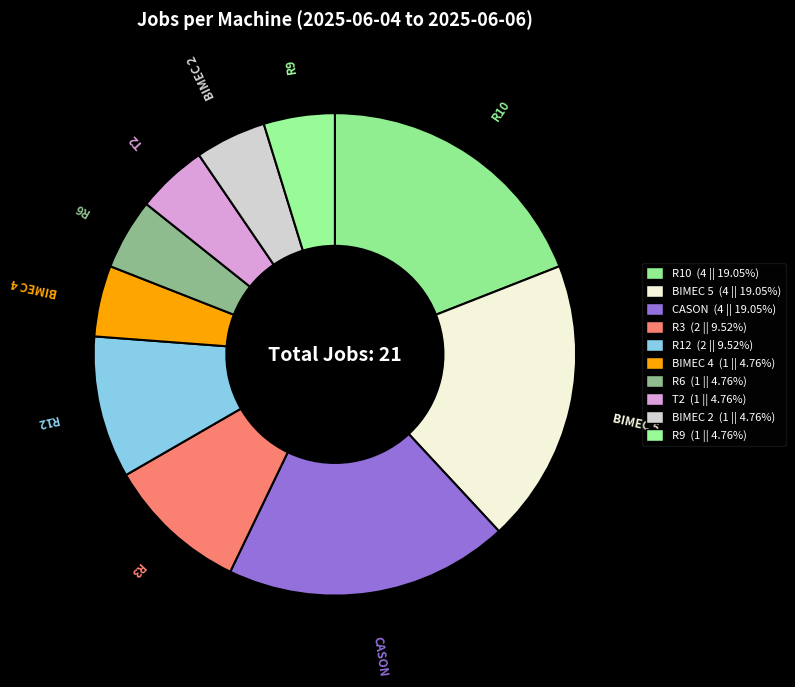

Is there a majority slice in this chart?

No